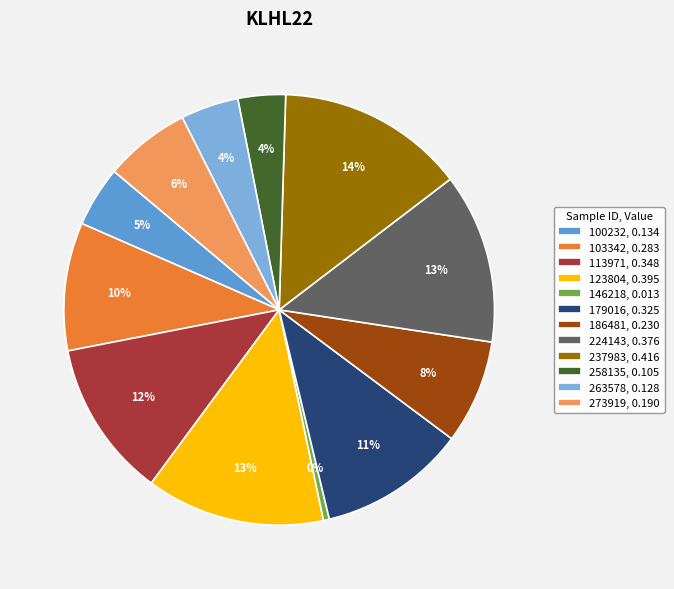

How many segments does this pie chart have?

12